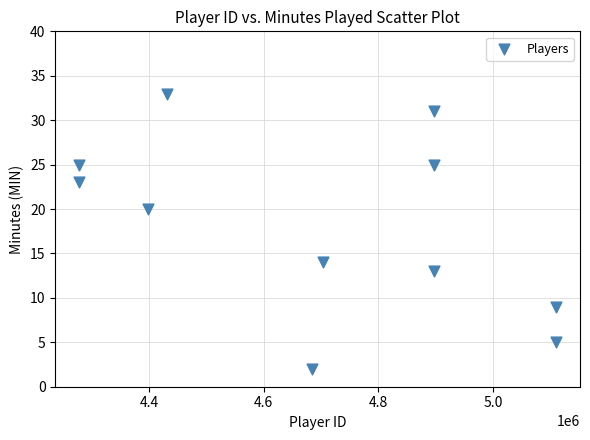

What is the range of X values (max minus min)?

832053